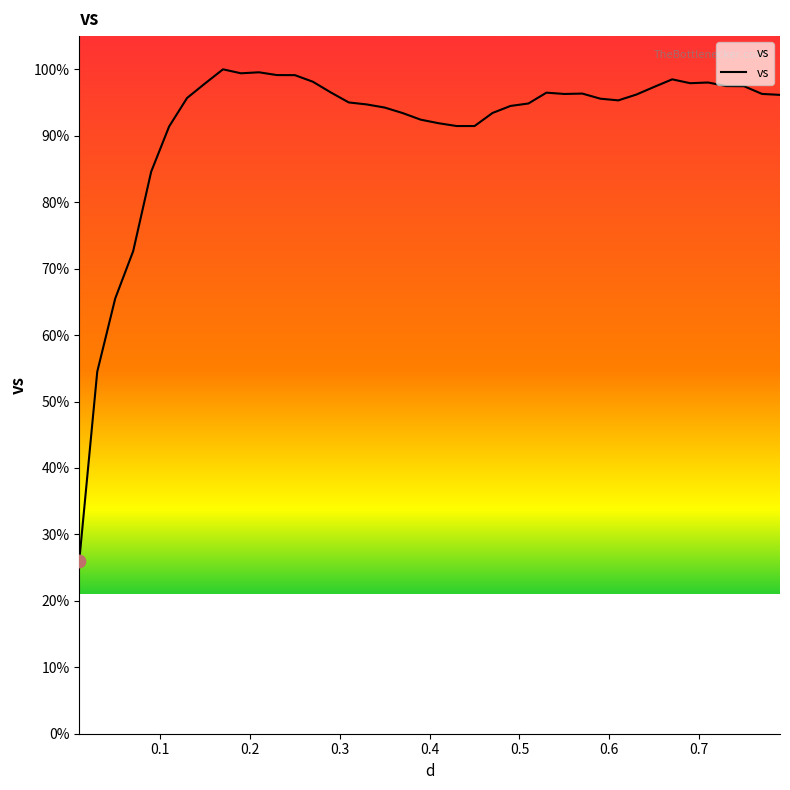

What is the difference between the maximum and minimum values?

73.9